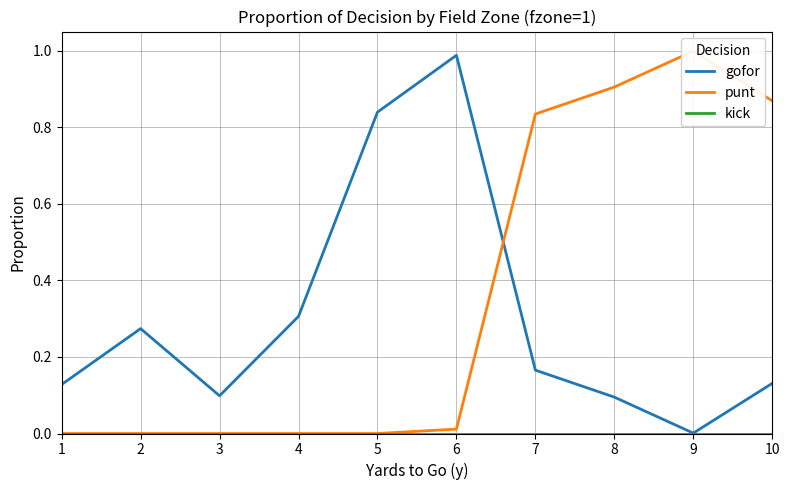

Which series changed the most between 7 and 10?

gofor